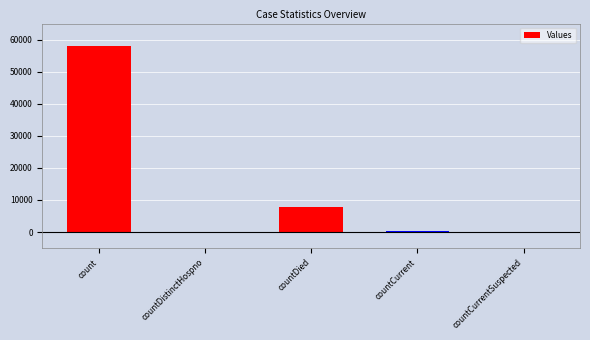

What is the difference between the maximum and minimum values?

57885